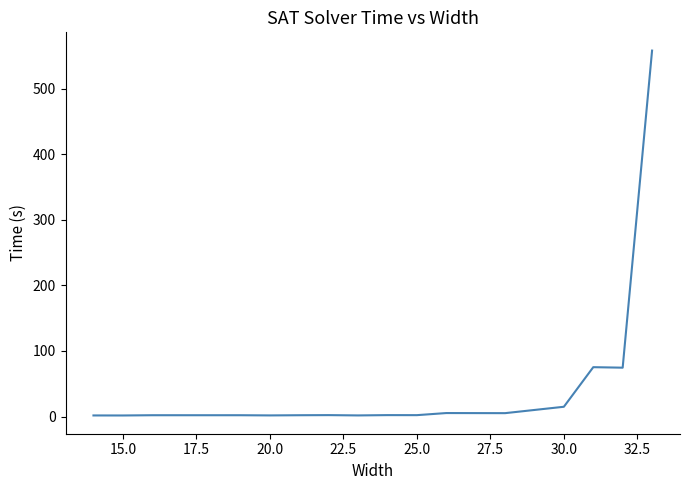

What is the greatest value displayed?

558.3